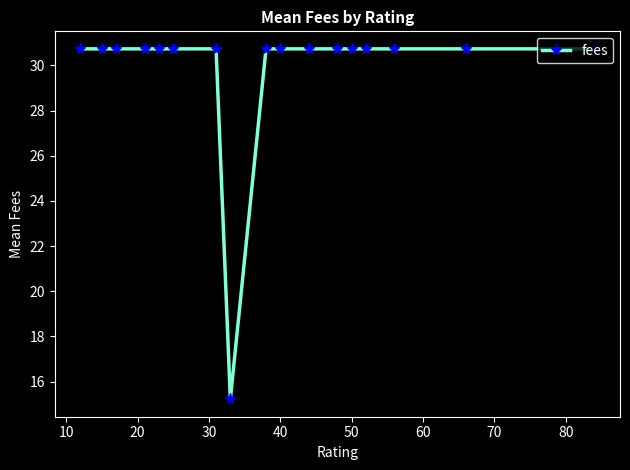

What is the sum of all values?

506.9